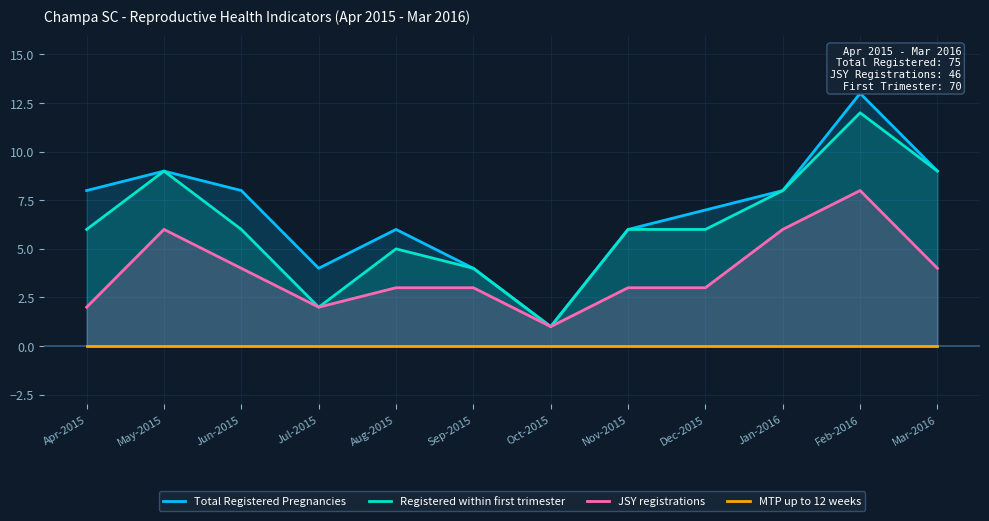

Which category has the highest value in the Total Registered Pregnancies series?

Feb-2016